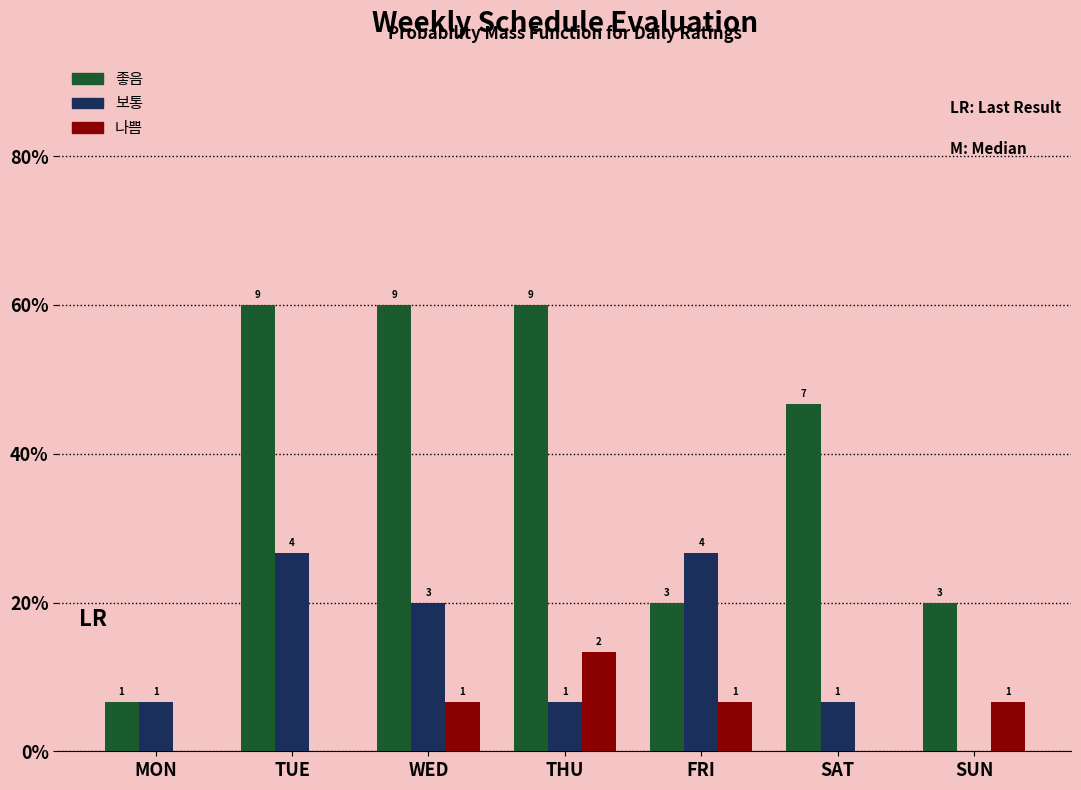

Are the bars grouped side by side (vs. stacked)?

Yes